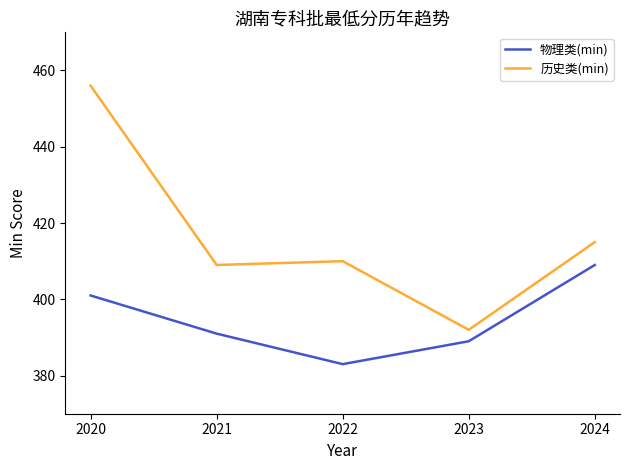

Reading right to left, list all the values displayed in this chart.

物理类(min): 2020=401	2021=391	2022=383	2023=389	2024=409
历史类(min): 2020=456	2021=409	2022=410	2023=392	2024=415